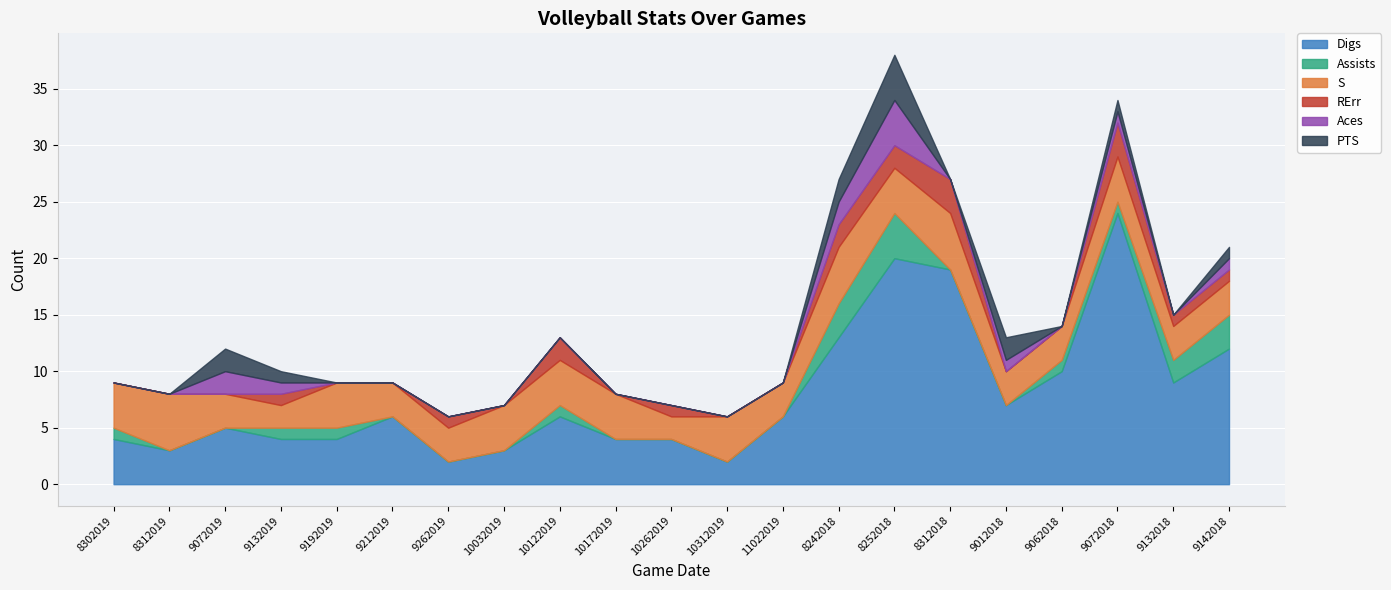

The S series shows 2 at 8312019. True or false?

False